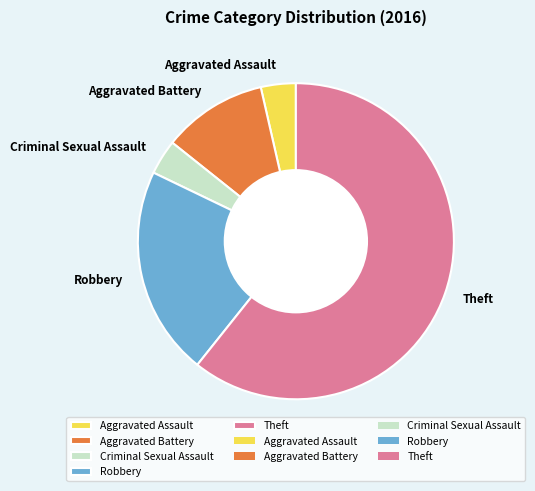

True or false: Aggravated Battery accounts for 1% of the total.

False